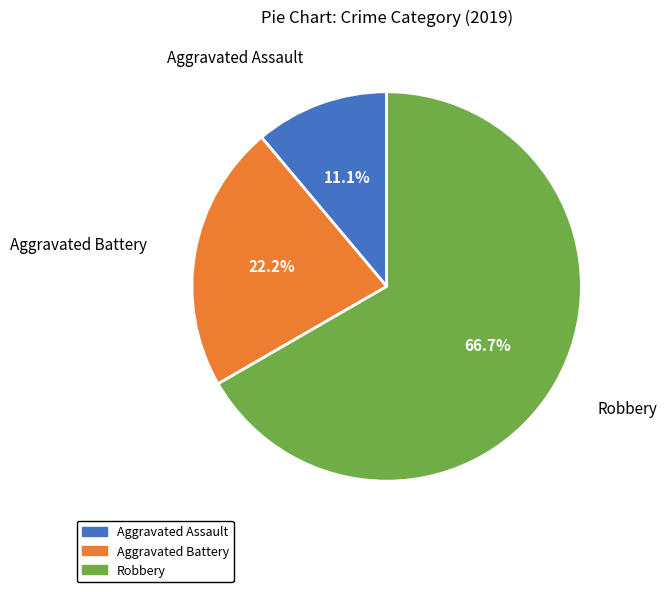

What percentage is the Robbery slice, to the nearest percent?

67%